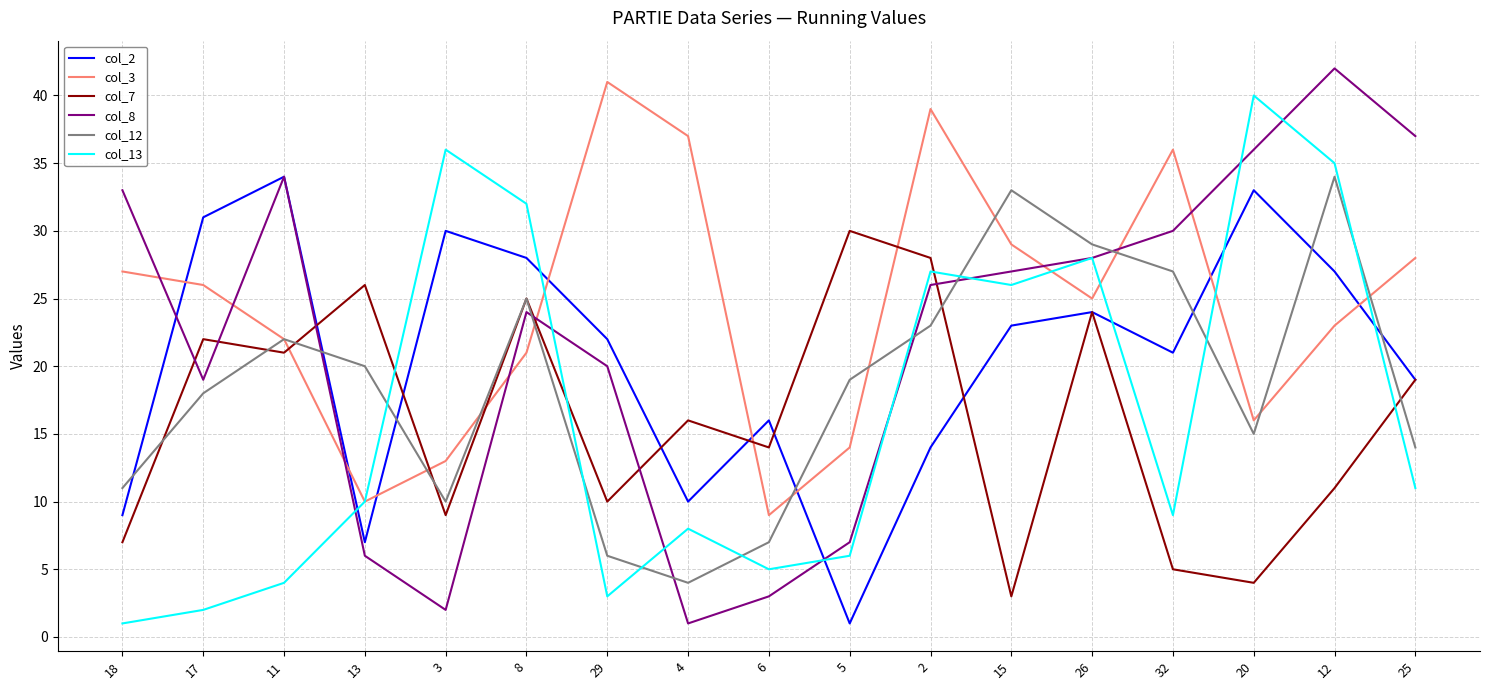

At which label does col_13 reach its minimum?

18